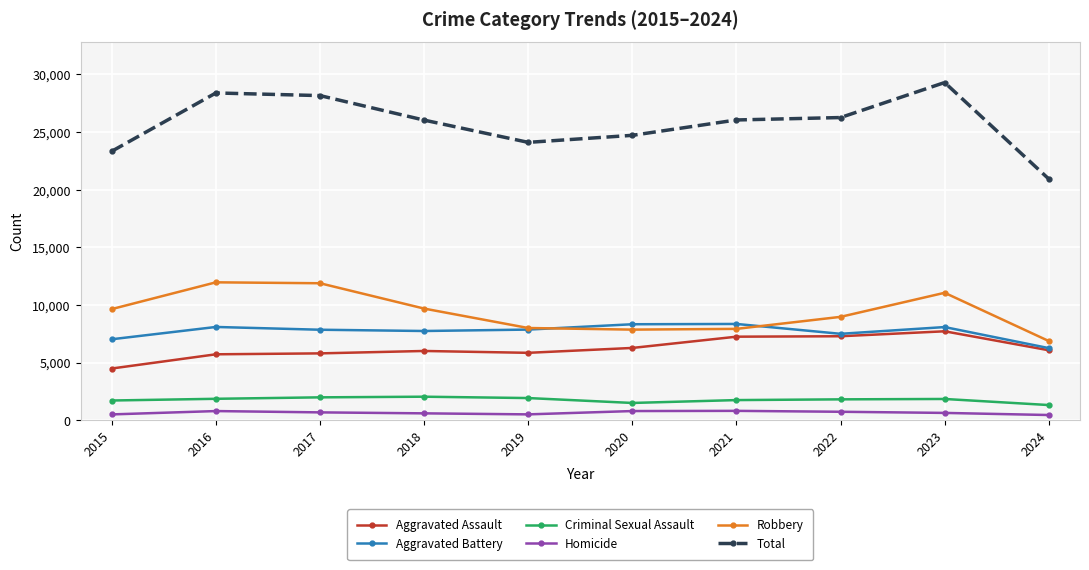

What is the total value across all series at 2018?

52078